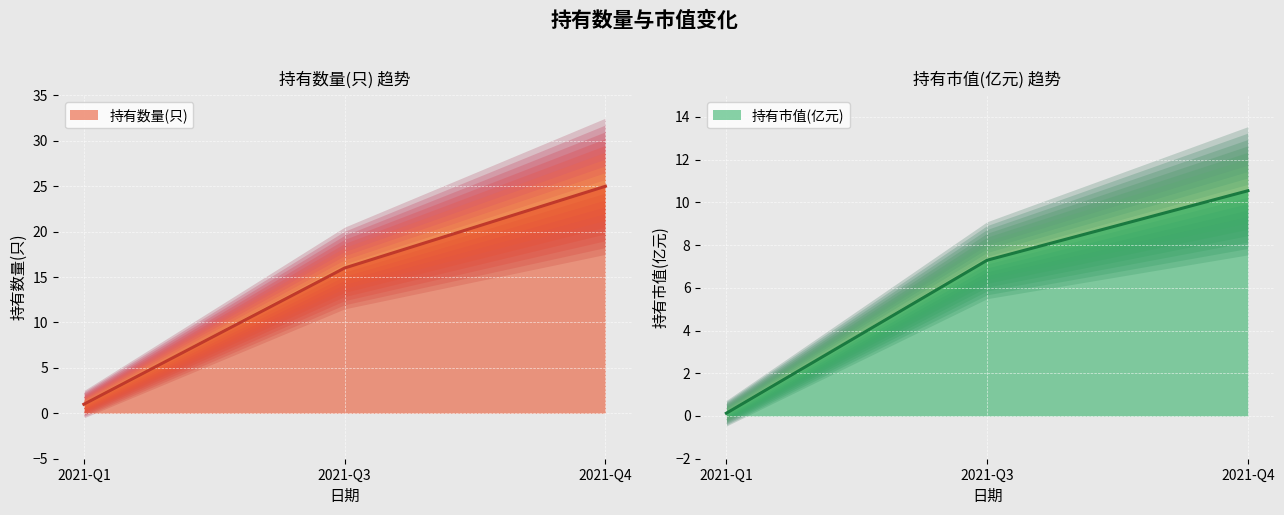

The 持有数量(只) series shows 16.0 at 2021-Q3. True or false?

True